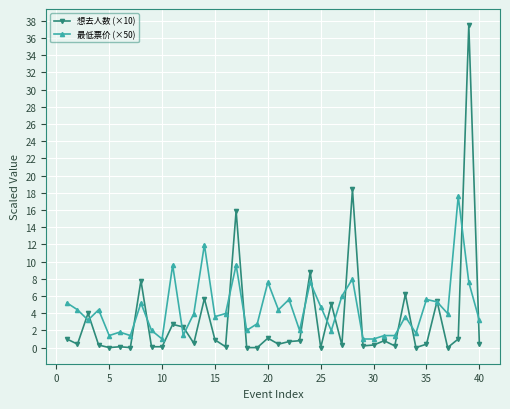

What is the value of the 想去人数 (×10) point at the 14th from the left?

5.7